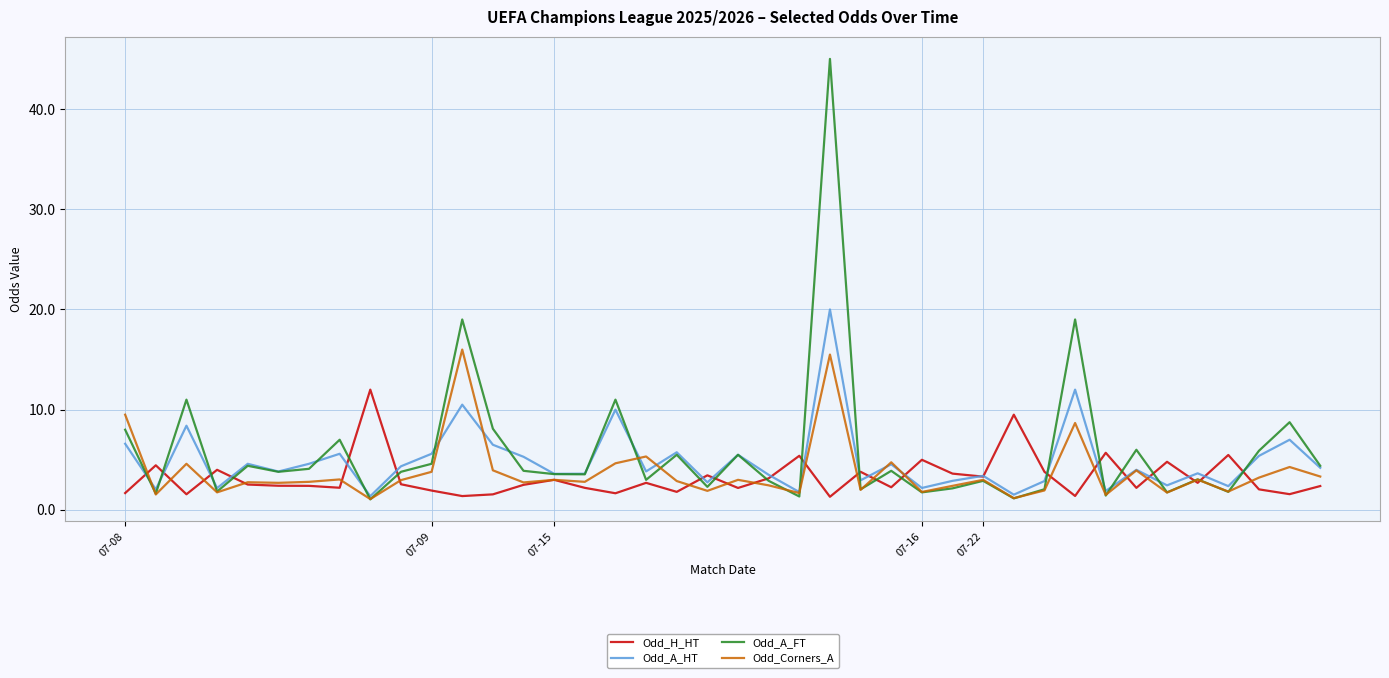

Rank the series by their maximum value, from highest to lowest.

Odd_A_FT, Odd_A_HT, Odd_Corners_A, Odd_H_HT